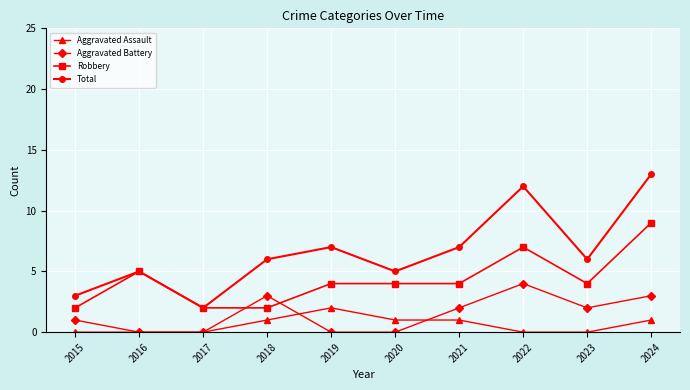

Reading left to right, extract all data points from this chart.

Aggravated Assault: 2015=0	2016=0	2017=0	2018=1	2019=2	2020=1	2021=1	2022=0	2023=0	2024=1
Aggravated Battery: 2015=1	2016=0	2017=0	2018=3	2019=0	2020=0	2021=2	2022=4	2023=2	2024=3
Robbery: 2015=2	2016=5	2017=2	2018=2	2019=4	2020=4	2021=4	2022=7	2023=4	2024=9
Total: 2015=3	2016=5	2017=2	2018=6	2019=7	2020=5	2021=7	2022=12	2023=6	2024=13